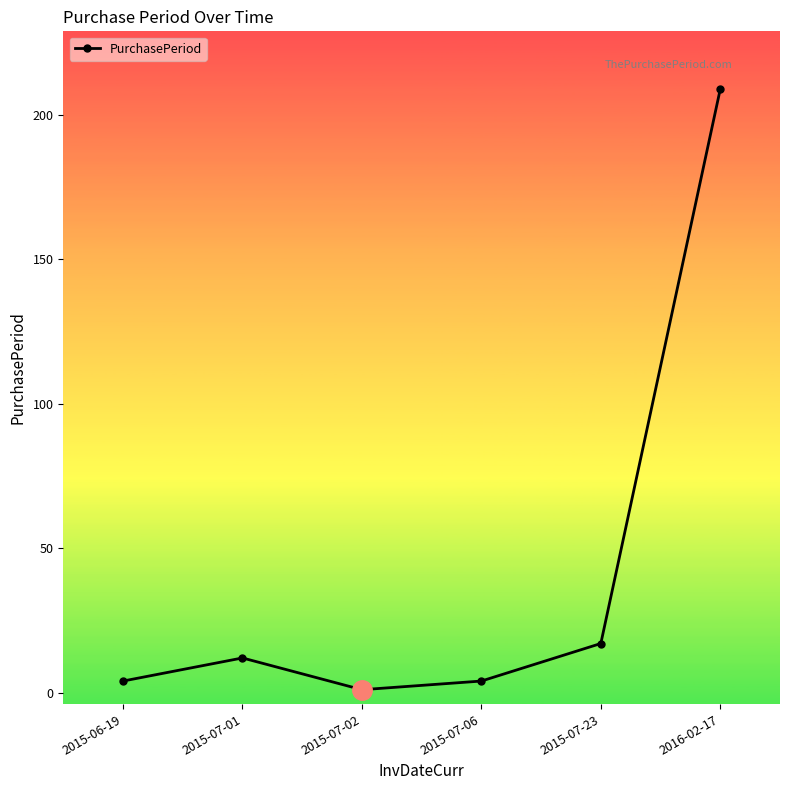

What is the average value?

41